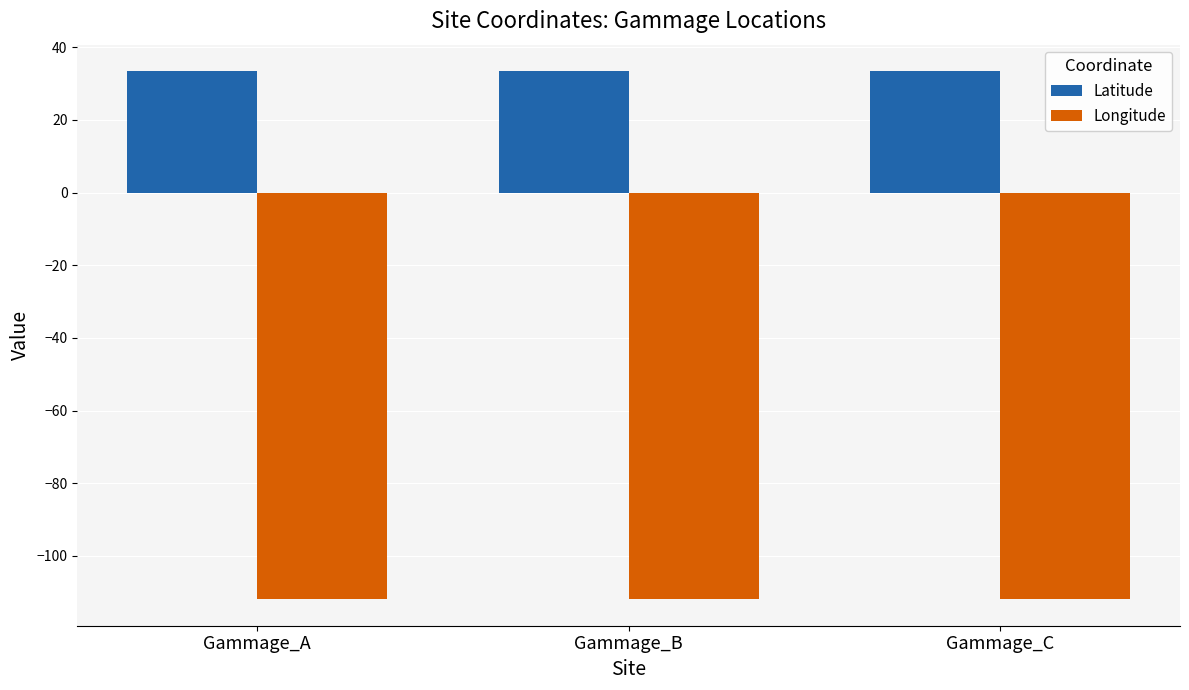

What is the spread (max minus min) of values at Gammage_C?

145.4